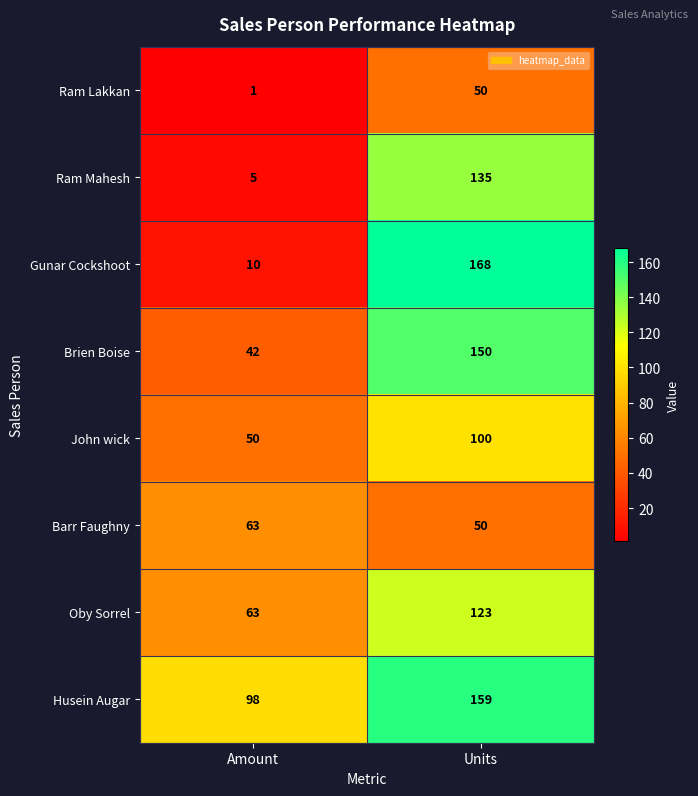

What is the maximum value for Barr Faughny?

63